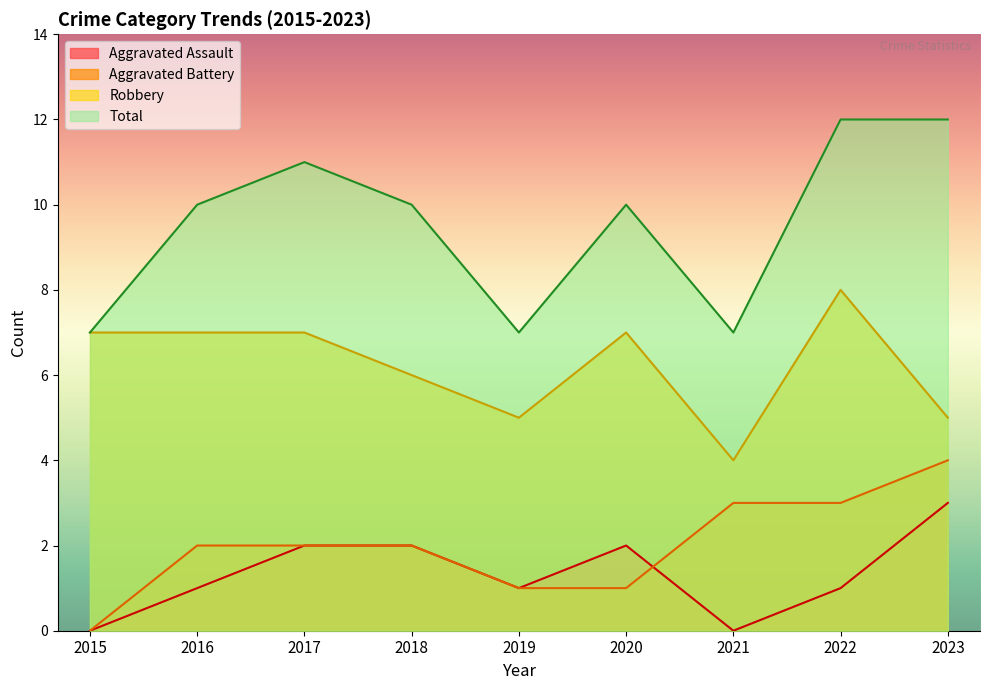

How many data points in Aggravated Assault are less than 1?

2